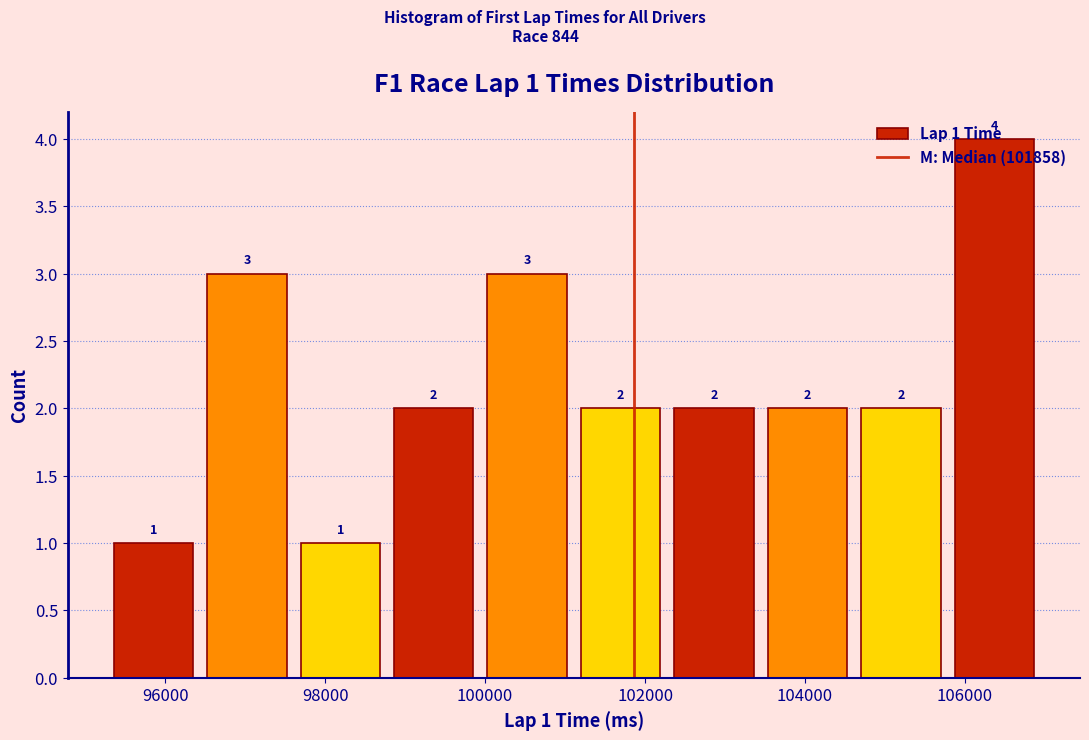

Over which range of the x-axis is the bar tallest?

105800 to 107000